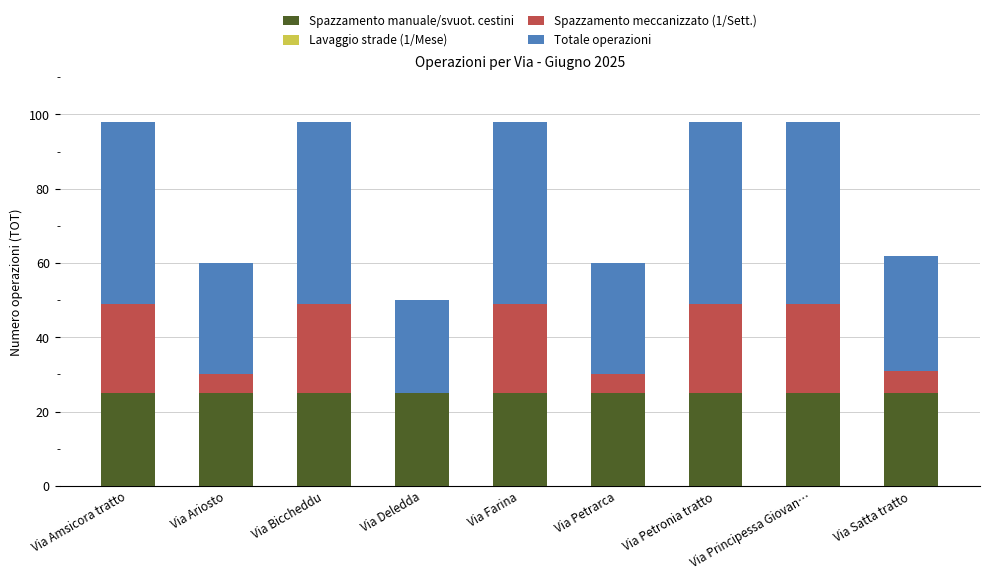

What is the total value across all series at Via Amsicora tratto?

98